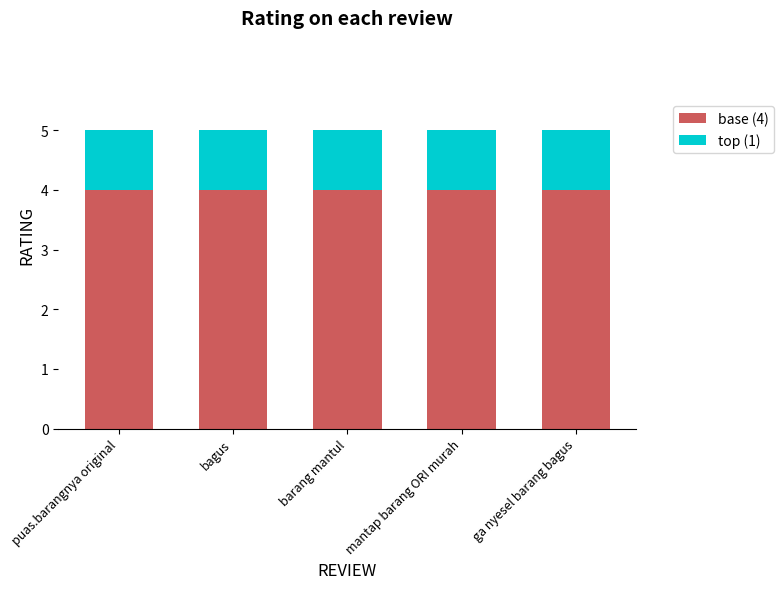

What is the total value across all series at barang mantul?

5